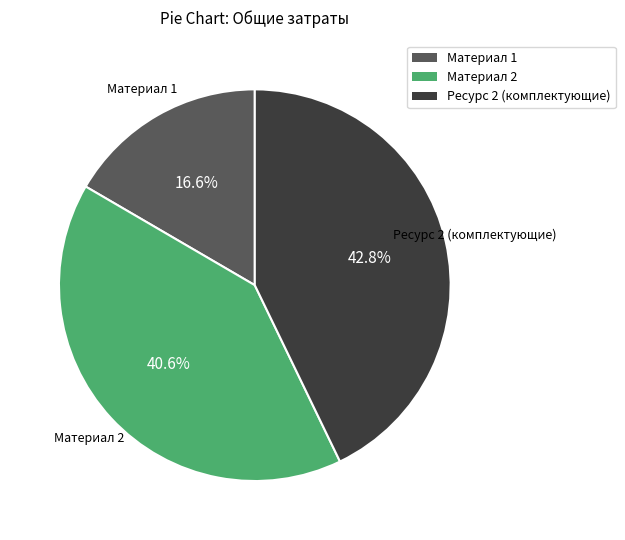

To the nearest percent, what is the average slice percentage?

33%